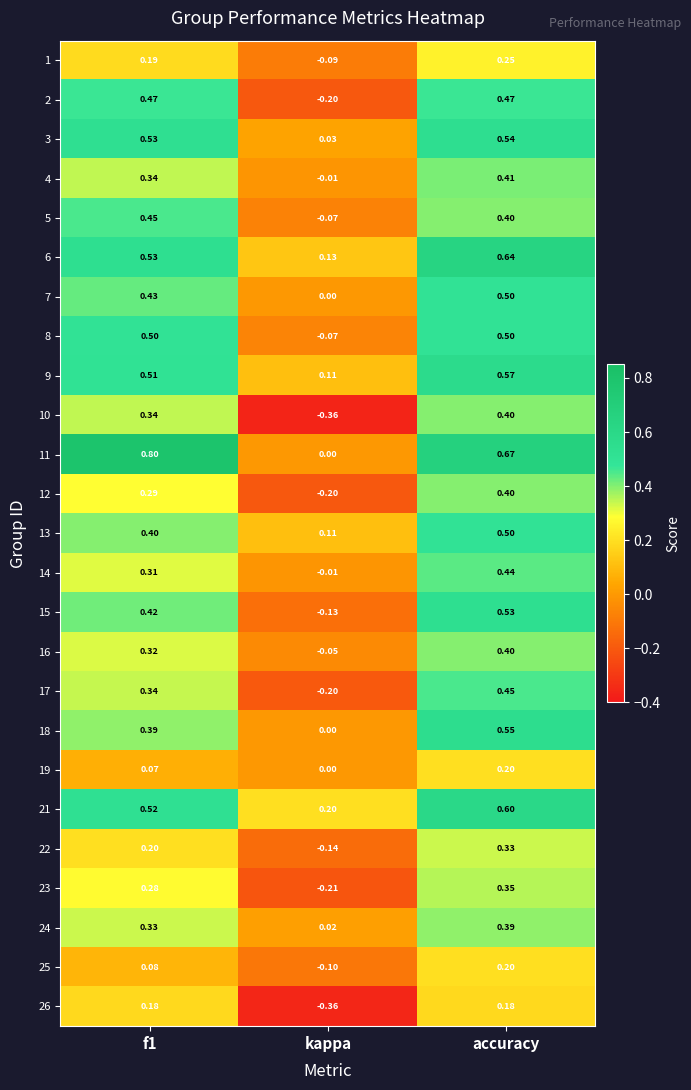

Where is 19 nearest to the value 0?

kappa